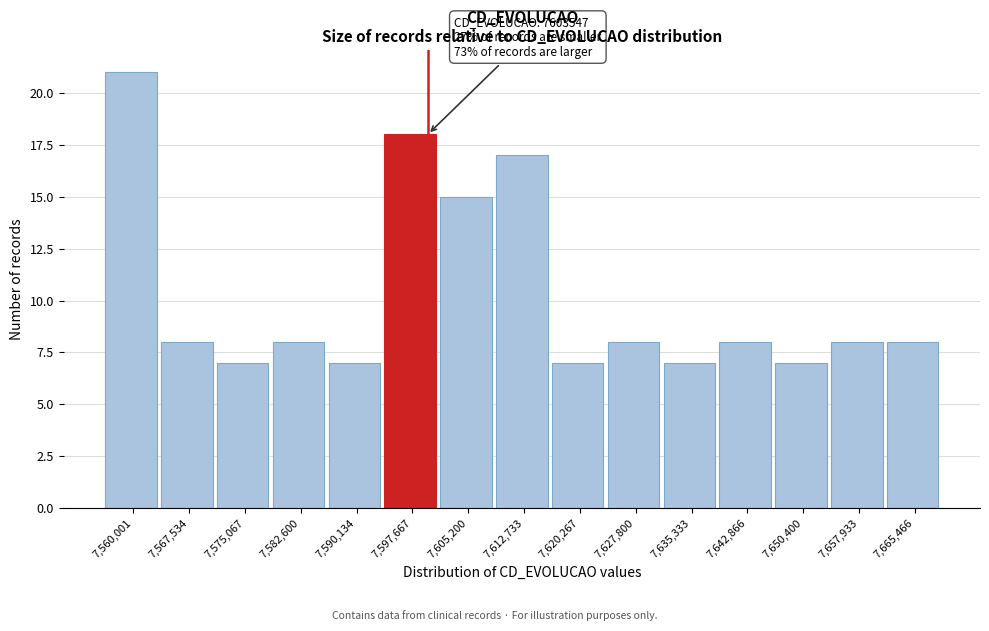

Reading right to left, extract all data points from this chart.

7,665,466=8	7,657,933=8	7,650,400=7	7,642,866=8	7,635,333=7	7,627,800=8	7,620,267=7	7,612,733=17	7,605,200=15	7,597,667=18	7,590,134=7	7,582,600=8	7,575,067=7	7,567,534=8	7,560,001=21